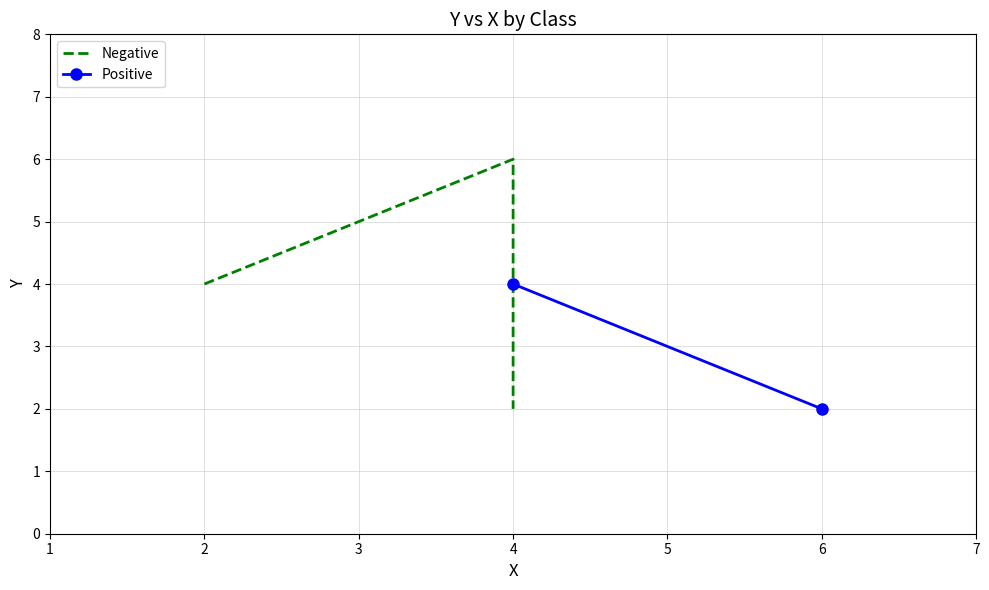

List the labels in order of value, smallest first.

4, 2, 4